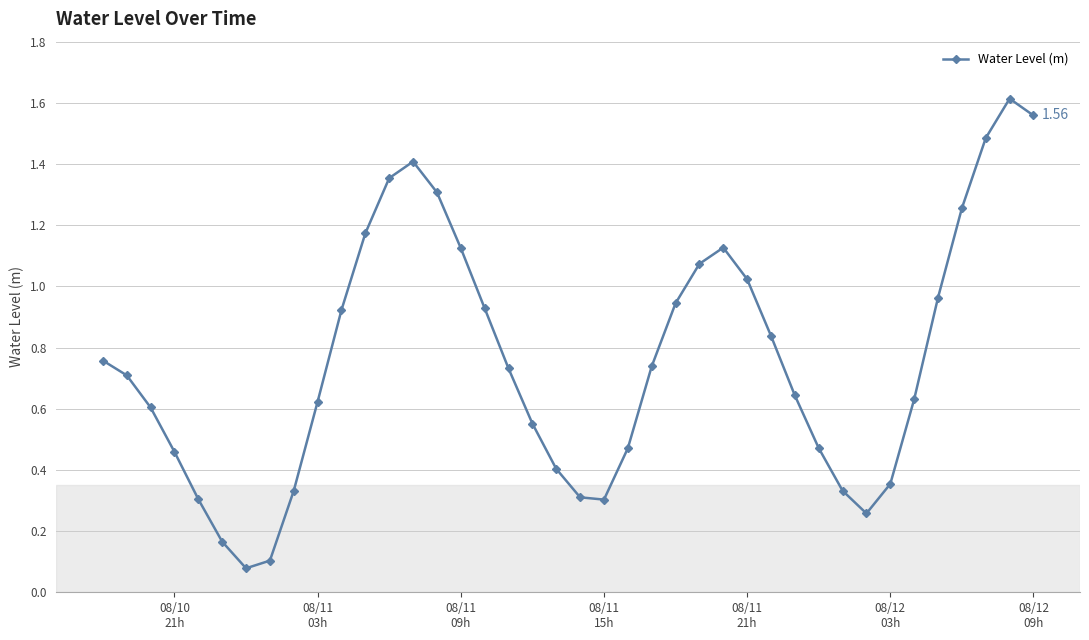

How many interior local peaks (higher than both neighbors) does the data have?

3